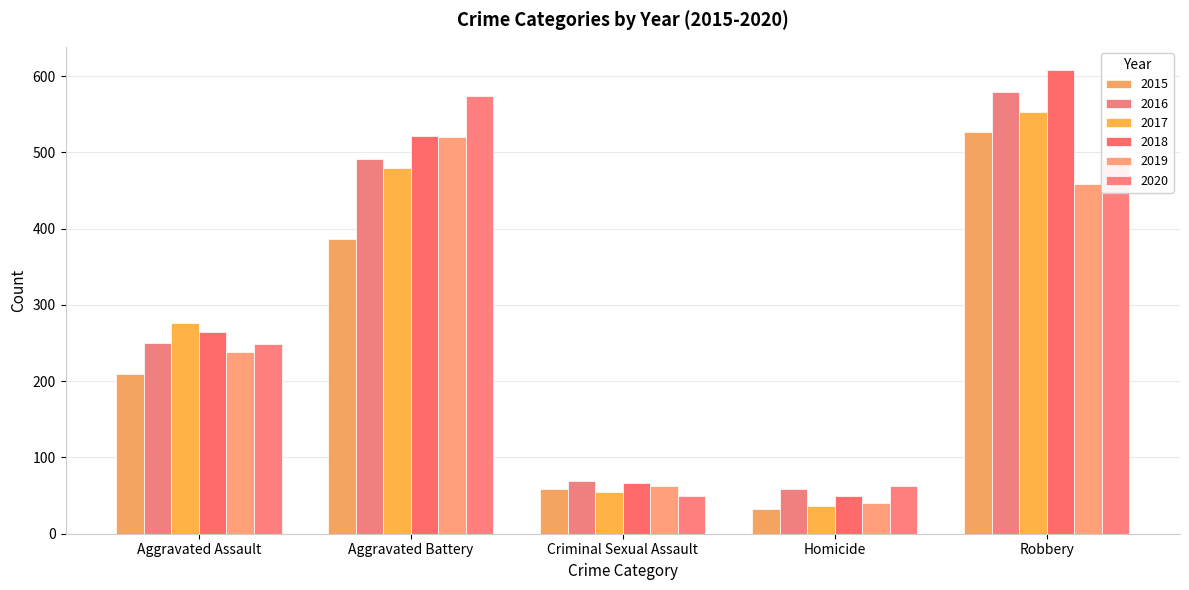

What is the sum of all 2016 values?

1448